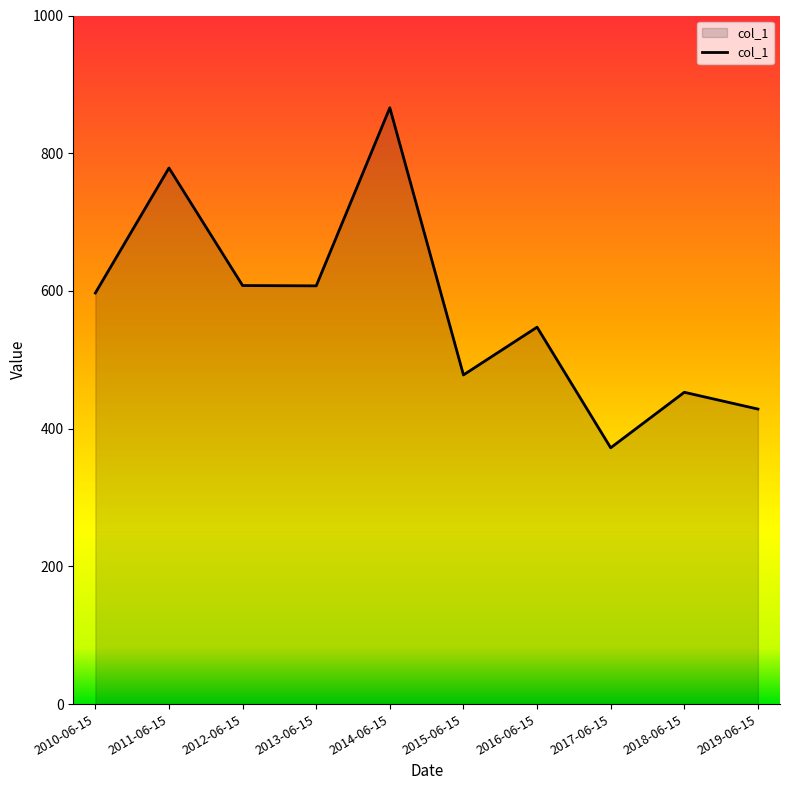

Between 2019-06-15 and 2018-06-15, which is larger?

2018-06-15